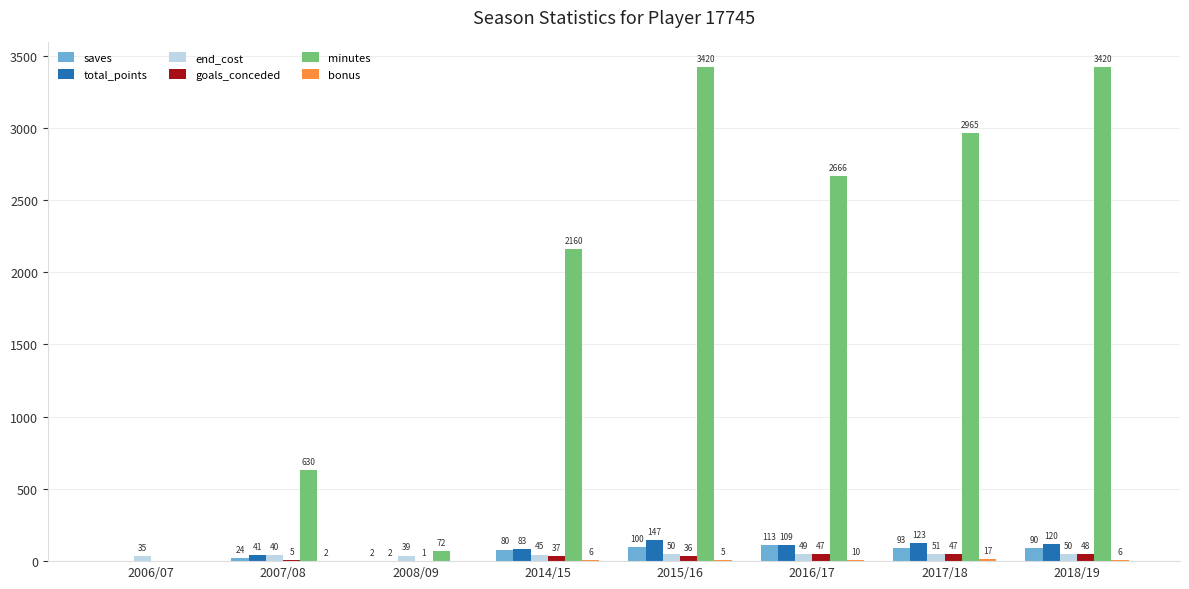

At which category is the sum across all series the highest?

2015/16